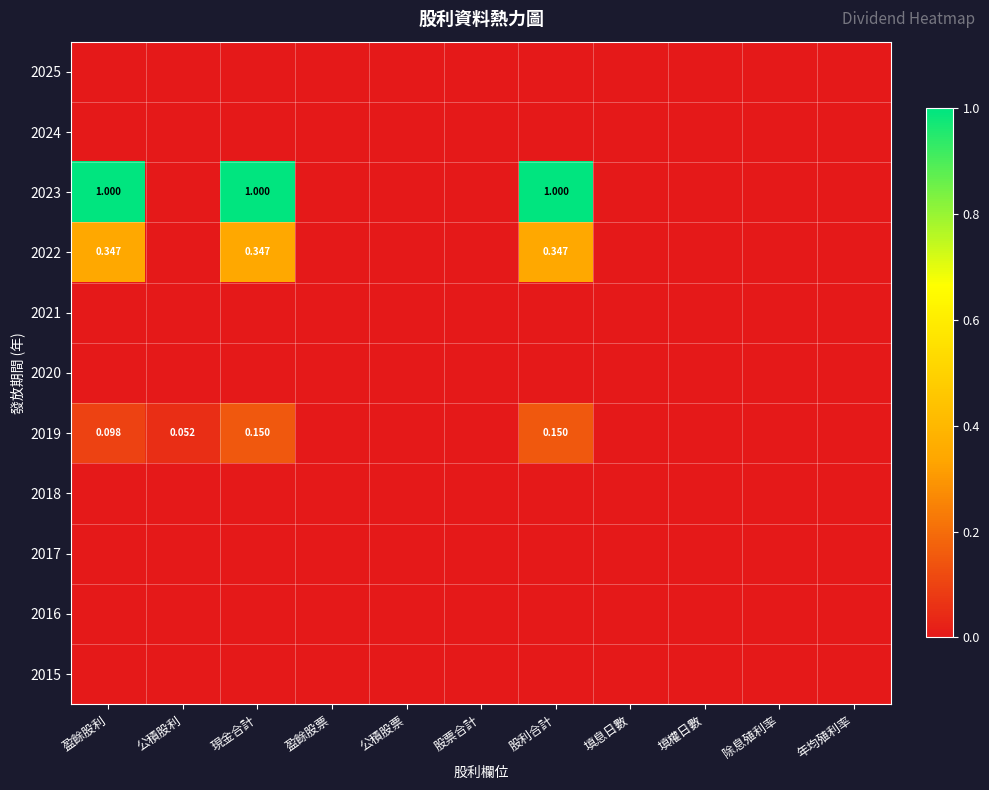

Count the number of data series in this chart.

11